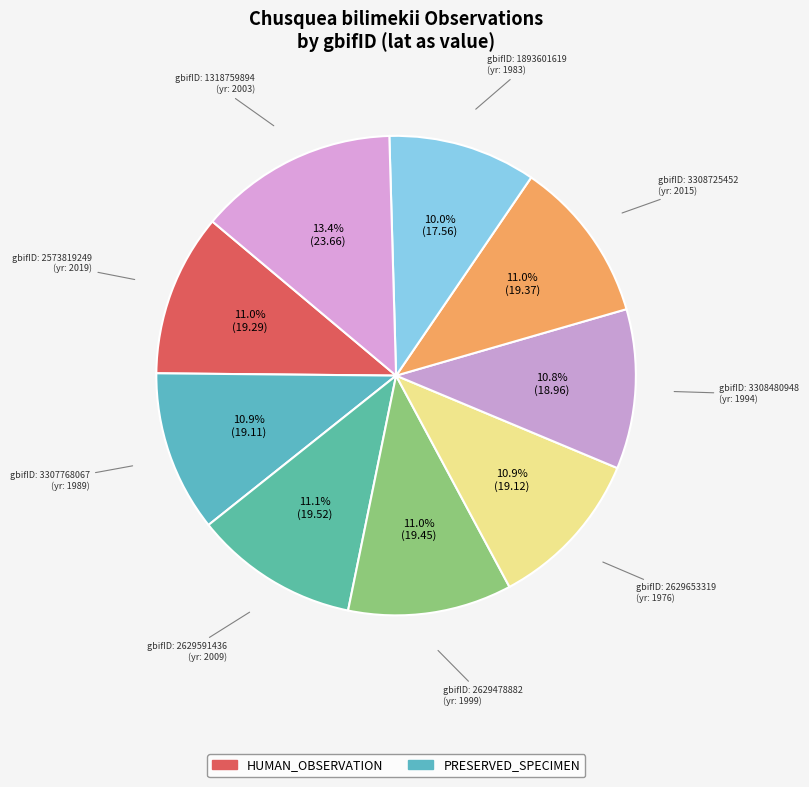

How many segments does this pie chart have?

9